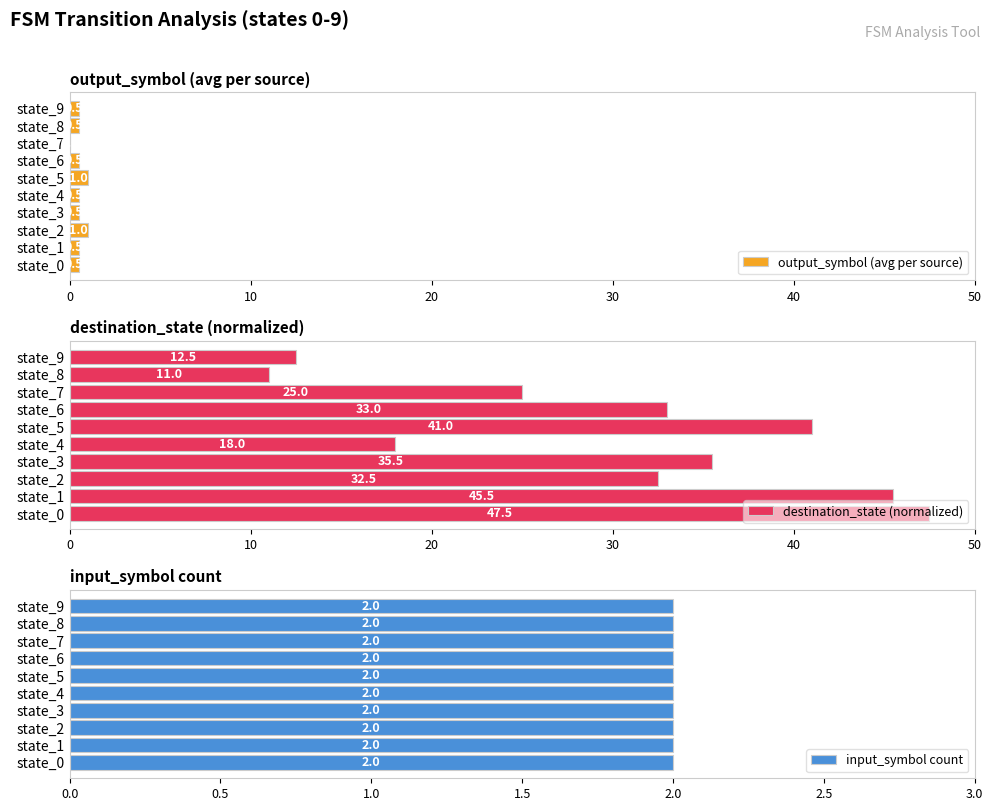

Where is output_symbol (avg per source) nearest to the value 0?

state_7